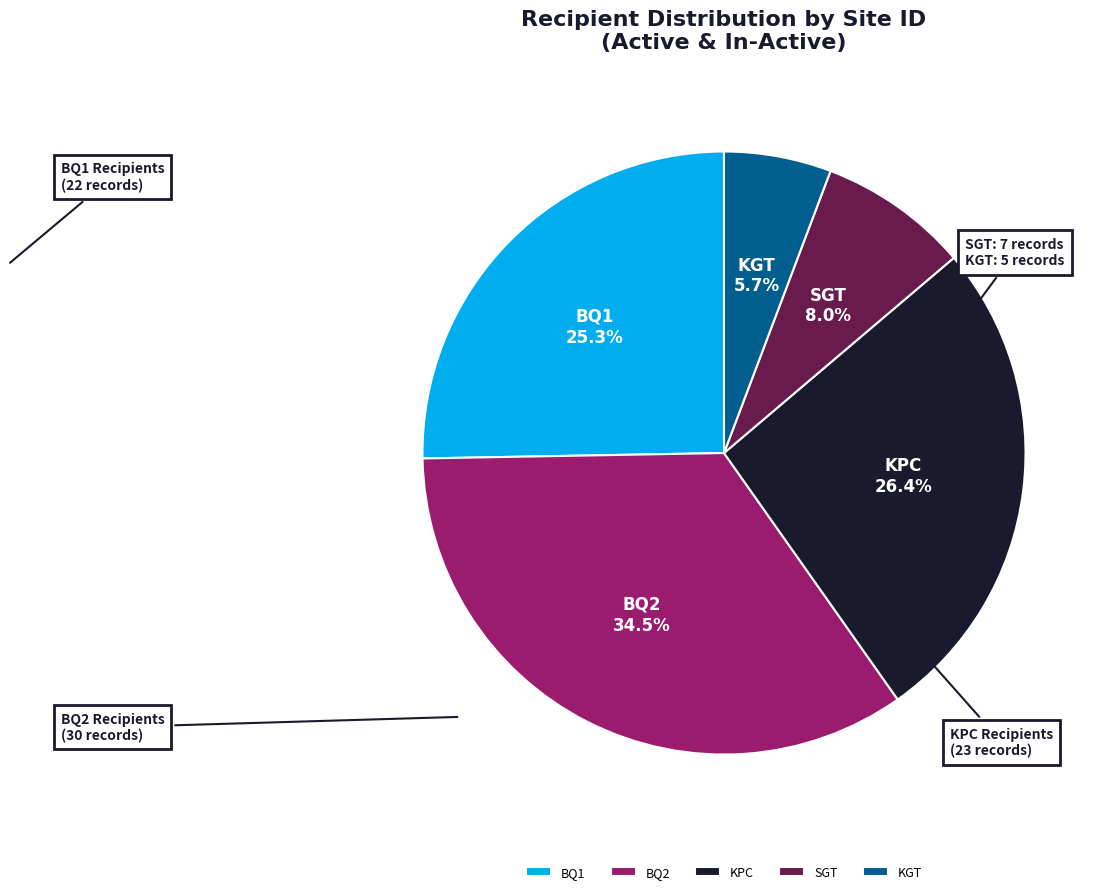

Rank the categories by value from lowest to highest.

KGT, SGT, BQ1, KPC, BQ2